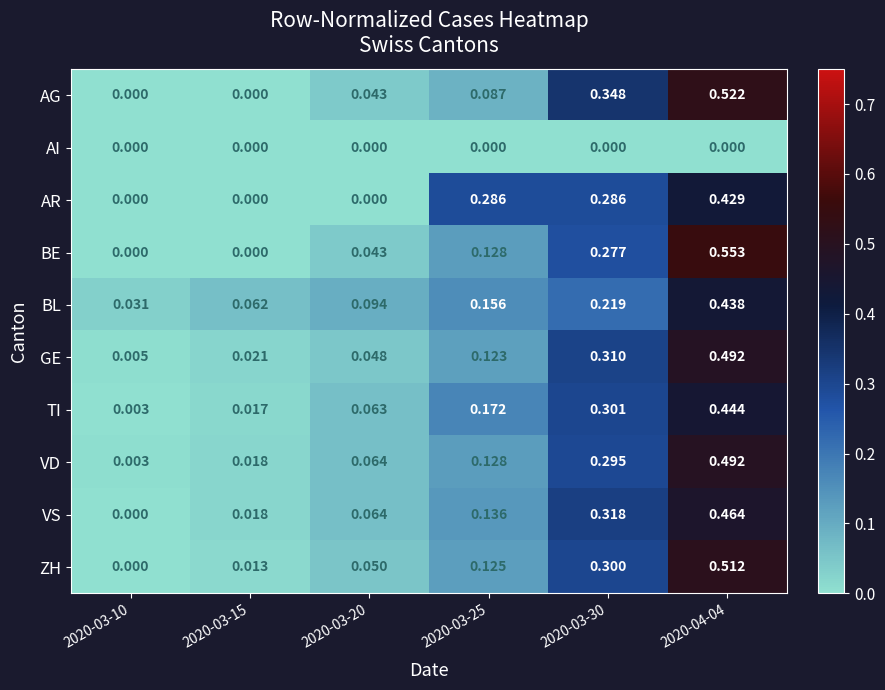

Between 2020-03-10 and 2020-03-20, which series saw the biggest shift?

VS